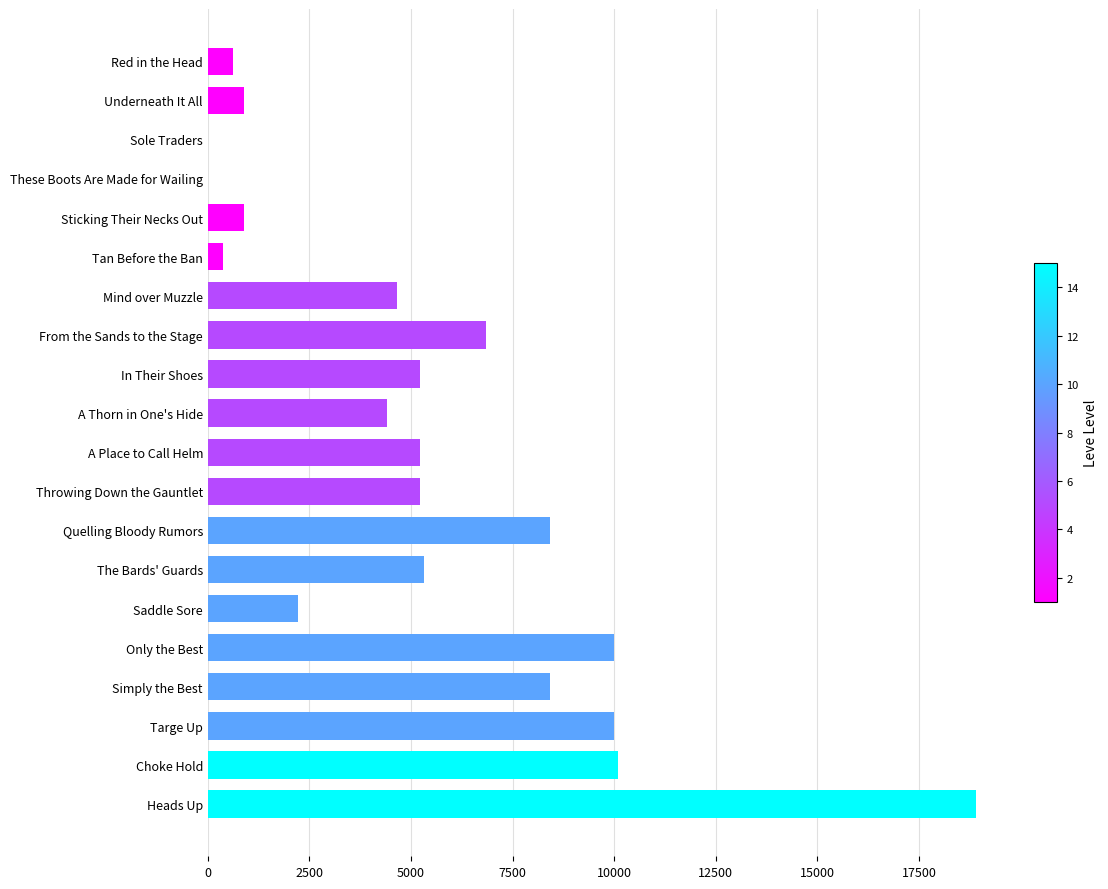

The value at A Thorn in One's Hide is 6987. True or false?

False